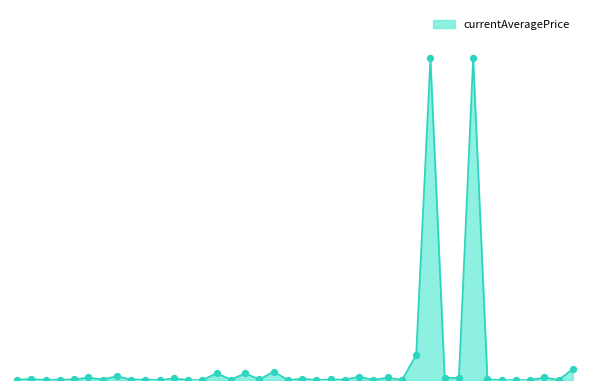

Is this an area chart (filled region under the line)?

Yes